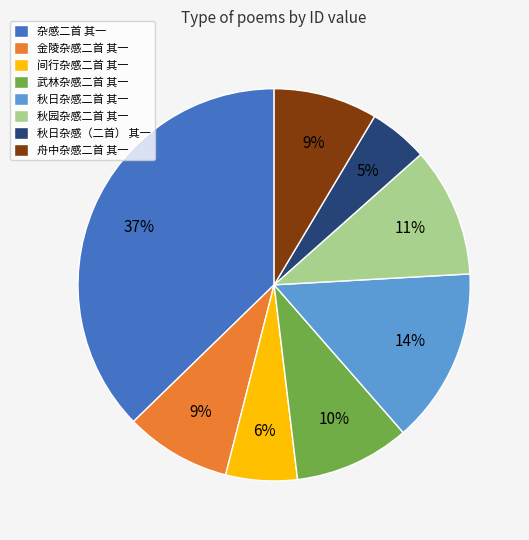

Is the sum of 秋日杂感（二首） 其一 and 杂感二首 其一 greater than half?

No